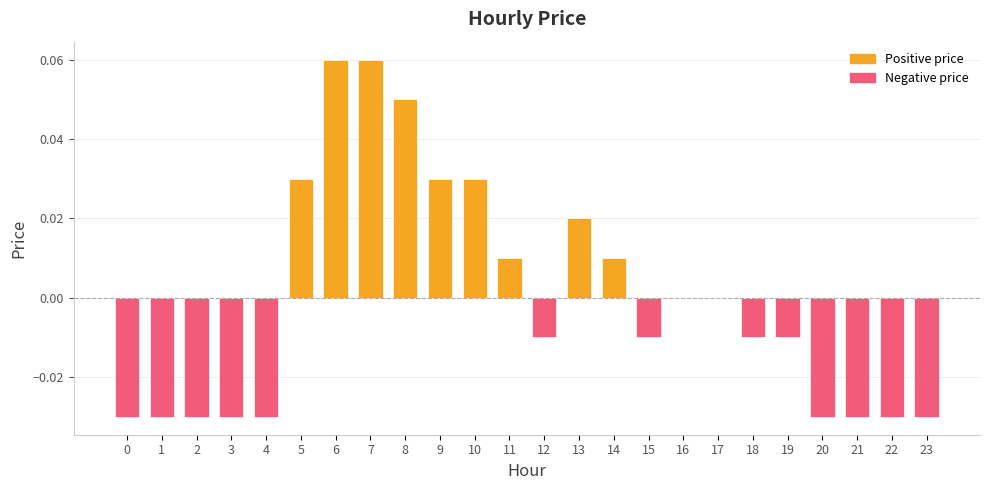

Are the bars horizontal?

No